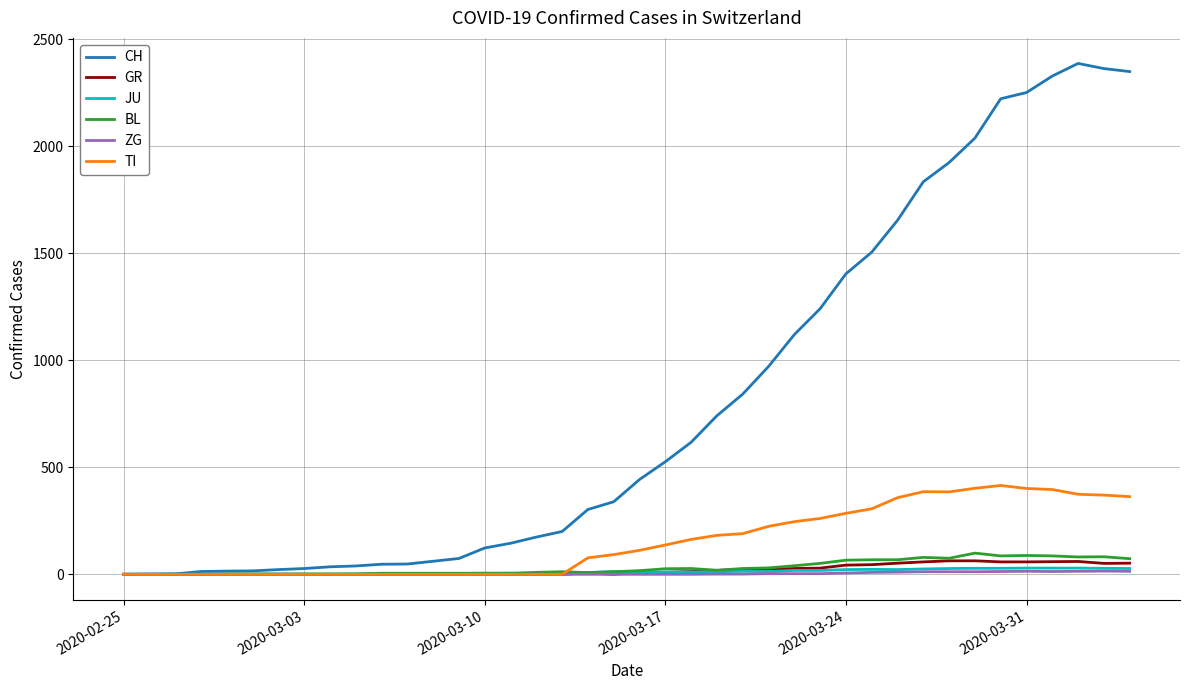

How many lines are shown in the chart?

6